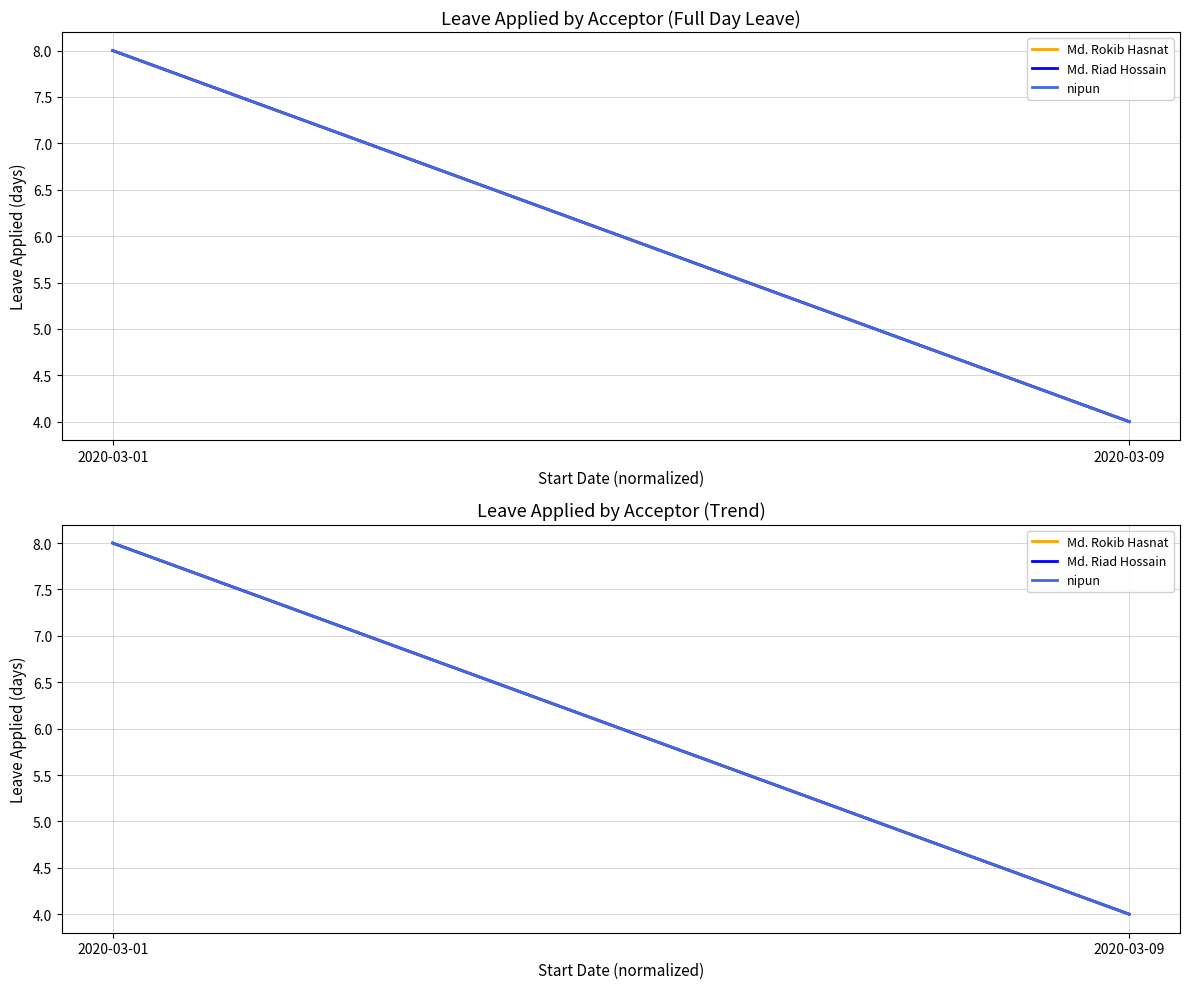

Is it true that nipun equals 11 at 2020-03-01?

False